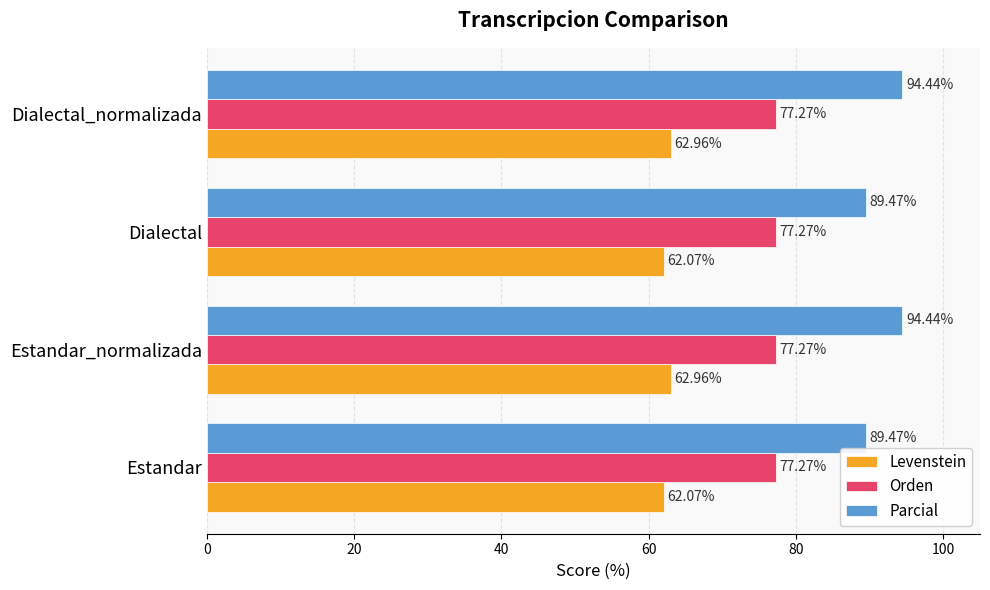

What is the difference between the highest and lowest values at Estandar_normalizada?

31.5